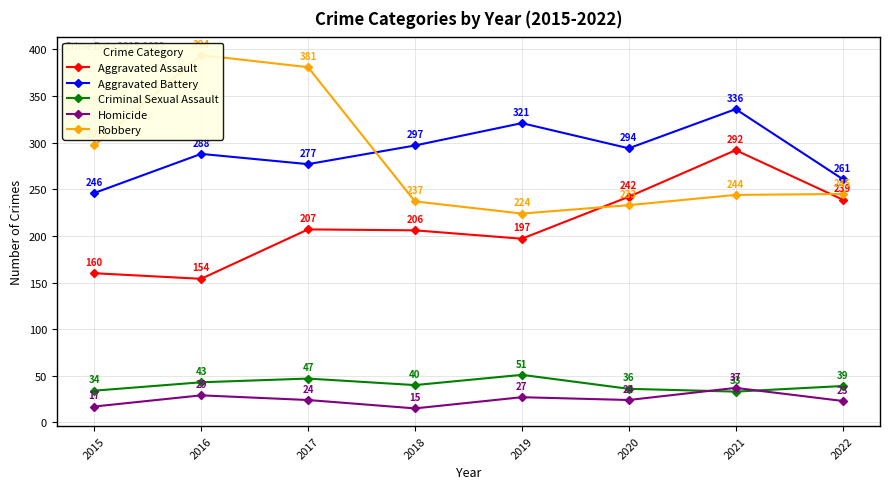

What are all the series names shown in the legend?

Aggravated Assault, Aggravated Battery, Criminal Sexual Assault, Homicide, Robbery